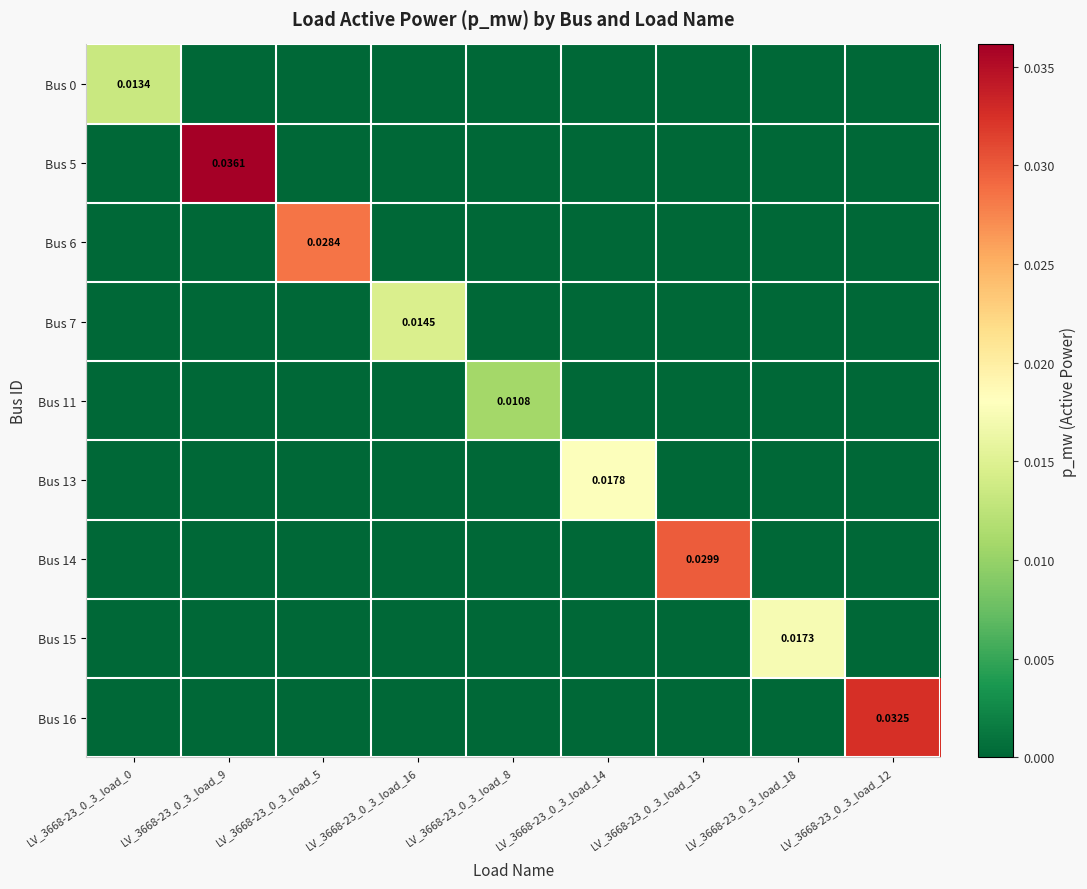

At which category is the sum across all series the highest?

LV_3668-23_0_3_load_9